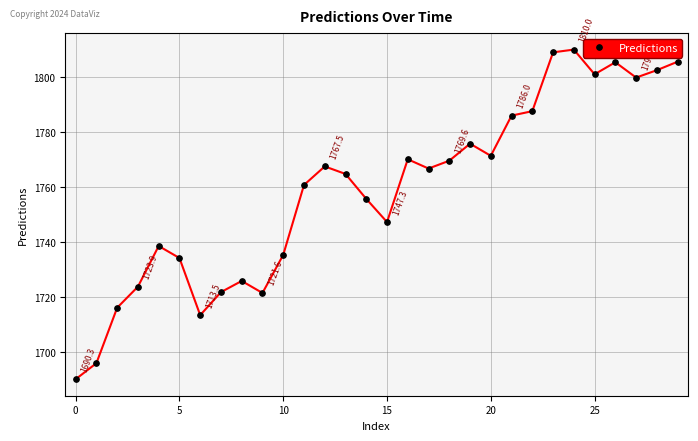

What is the value of the 7th point from the left?

1713.5